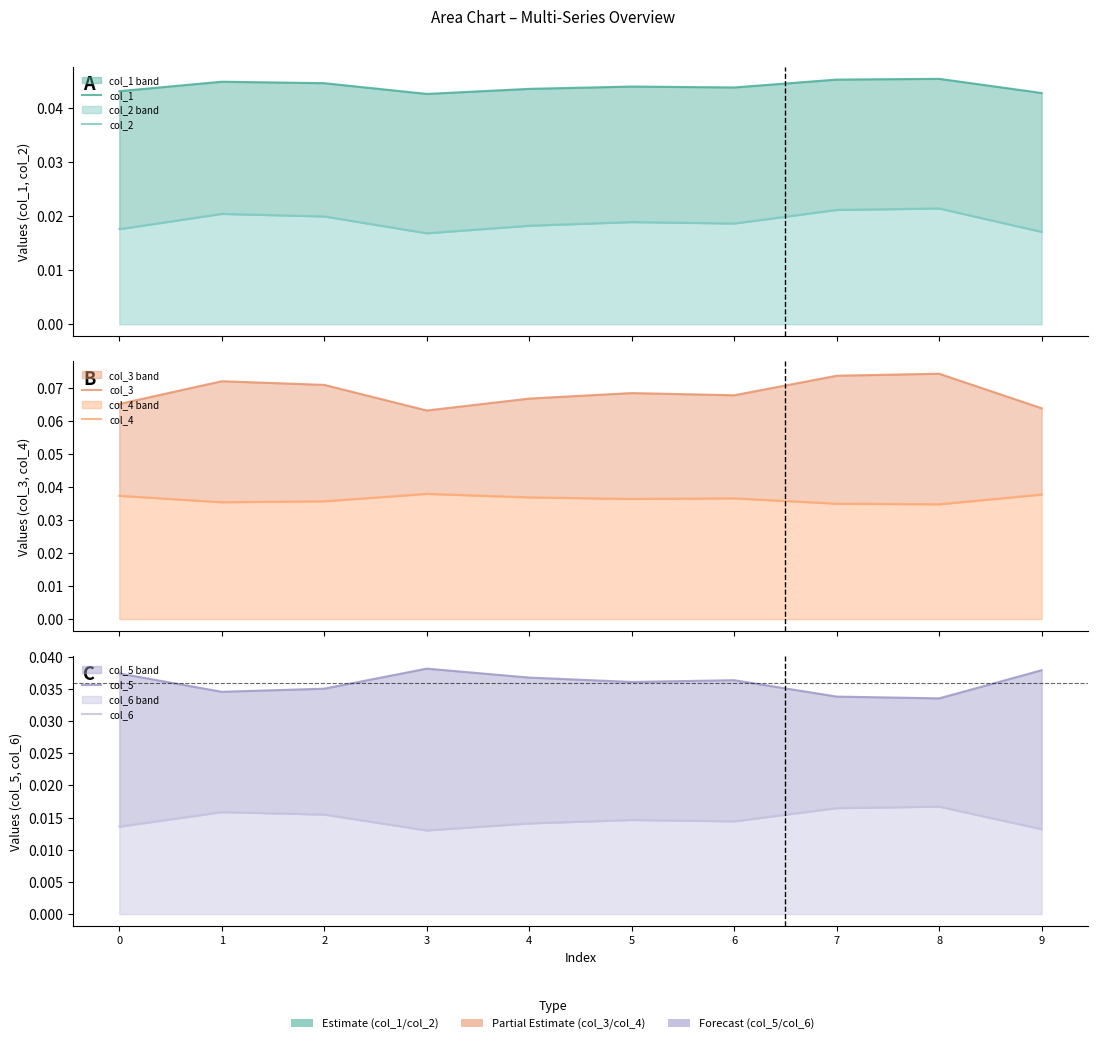

True or false: col_4 and col_5 cross at least once.

True